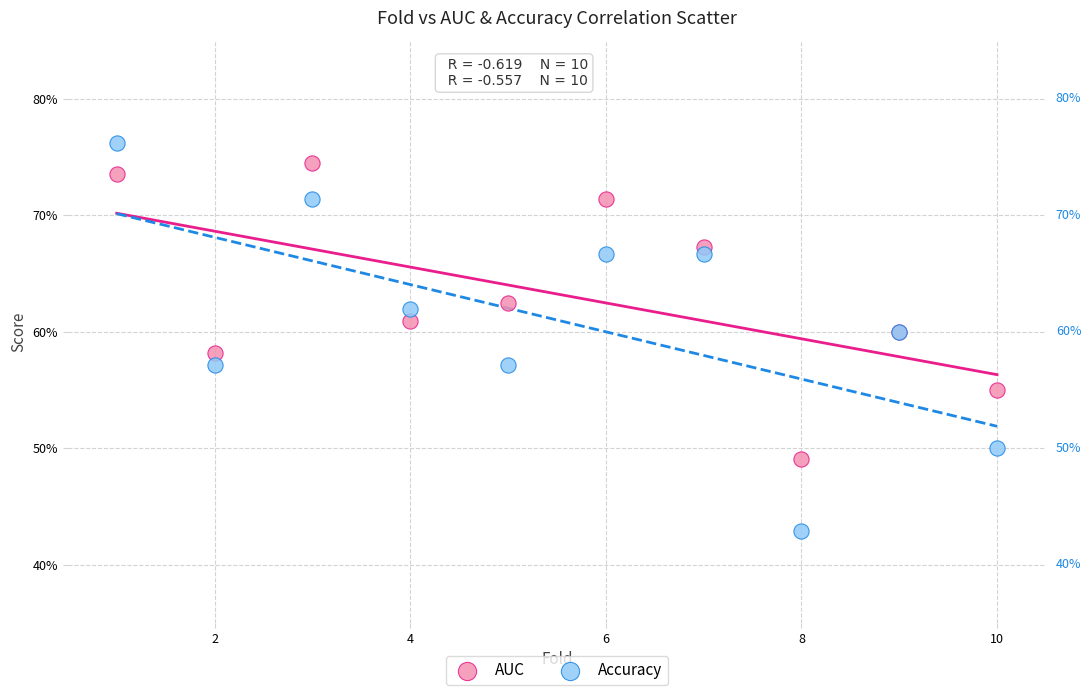

Which series reaches the maximum Y coordinate?

Accuracy